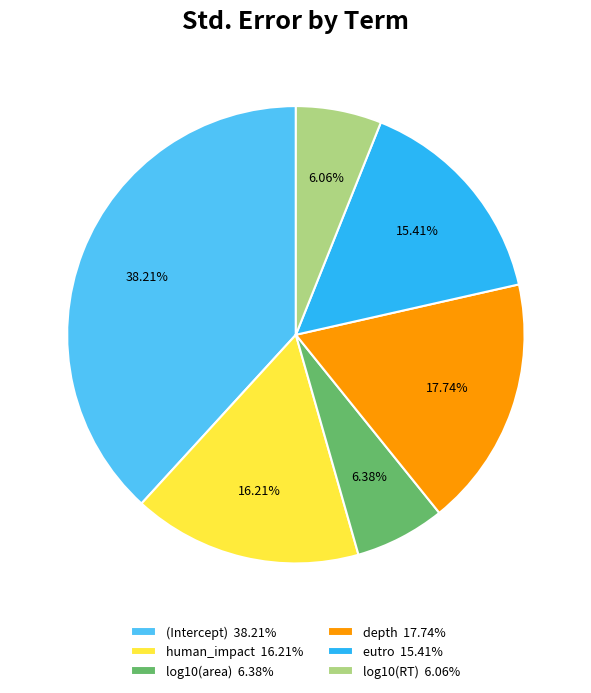

Is there a majority slice in this chart?

No